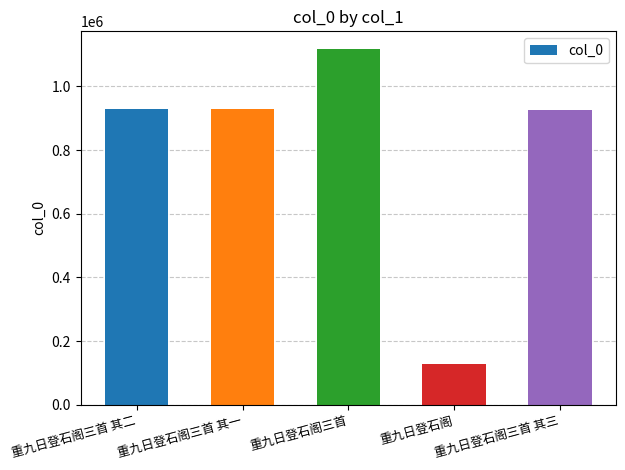

What value does the data have at 重九日登石阁三首 其二?

927676